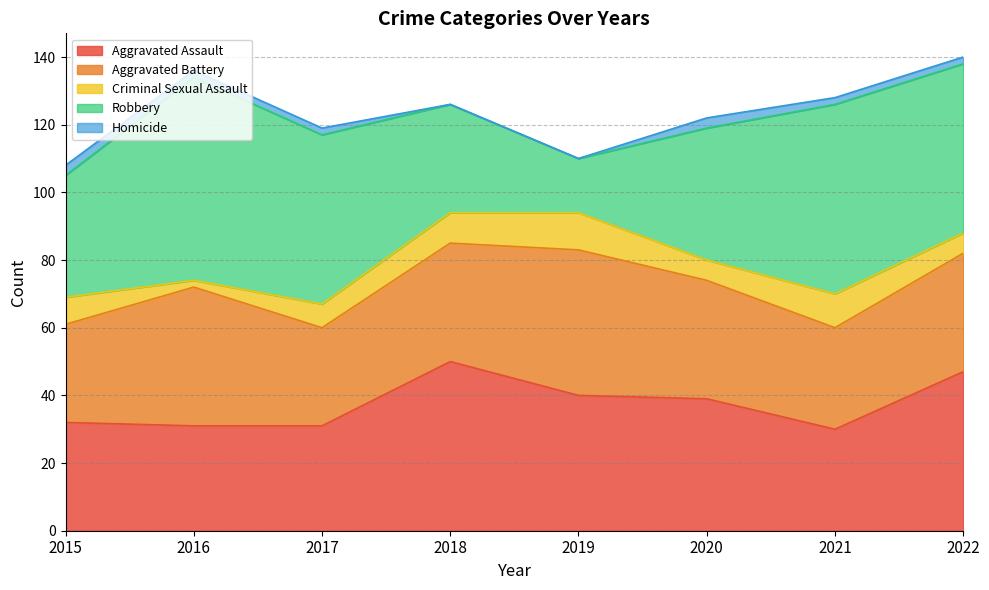

Between 2021 and 2019, which is larger?

2019